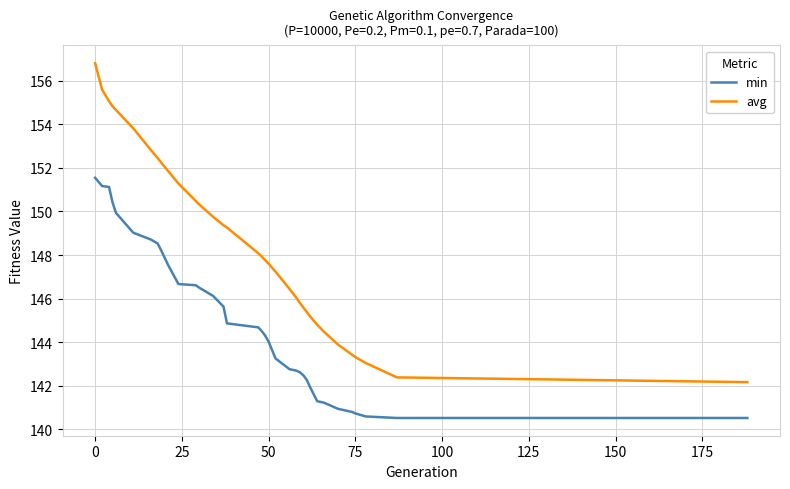

What is the difference between the maximum and minimum values in the min series?

11.0